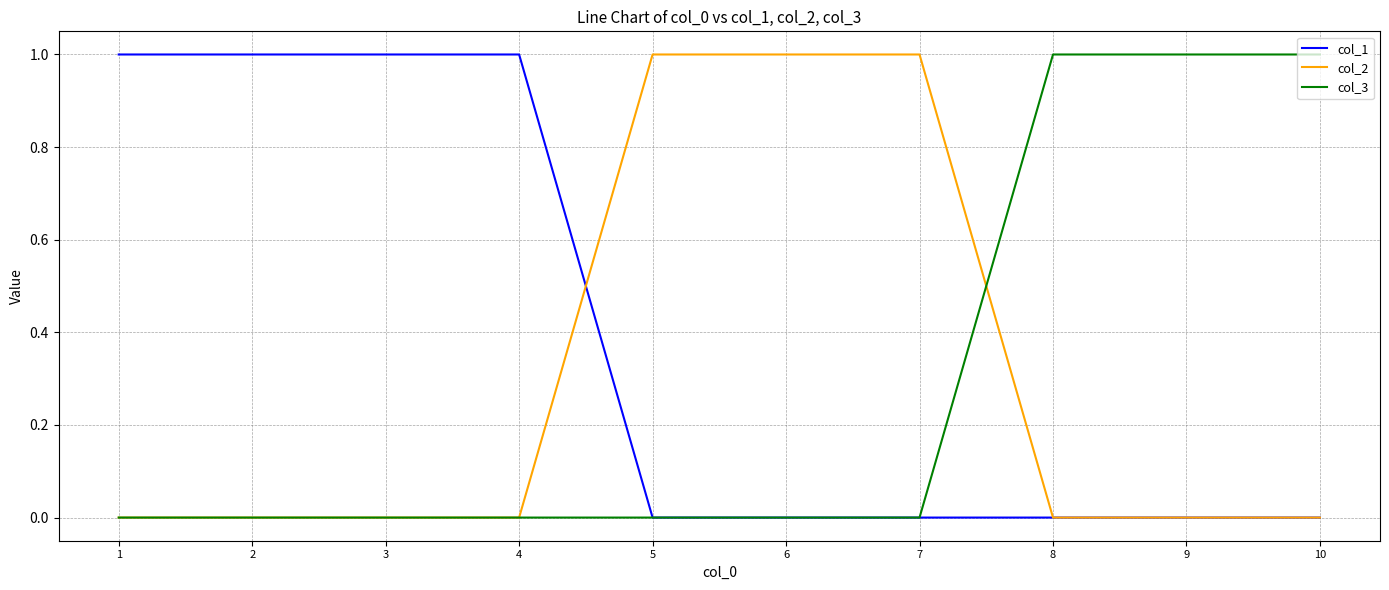

True or false: col_2 has a value of 1 at 5.

True